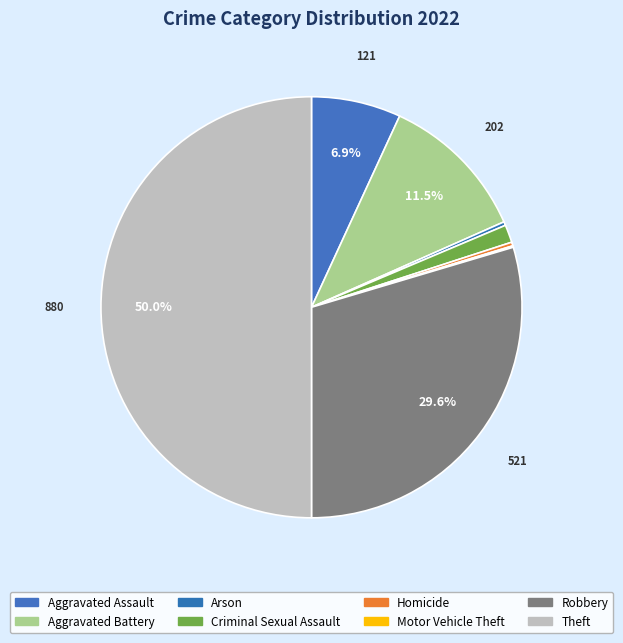

How many segments does this pie chart have?

8